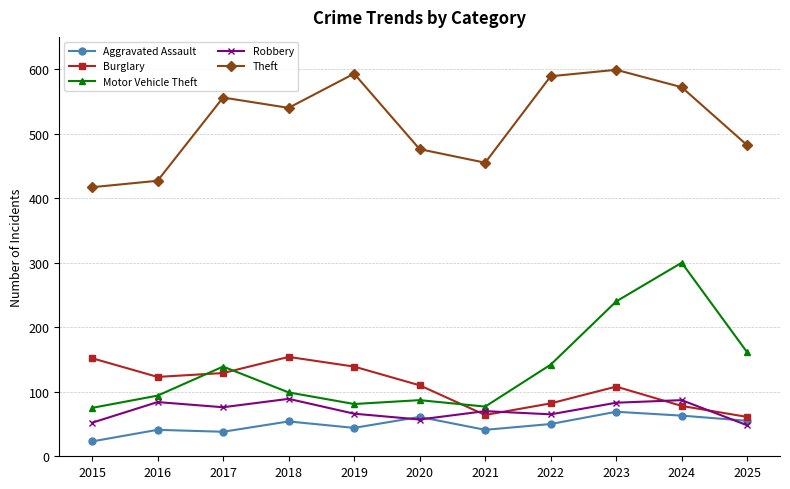

What is the smallest value displayed?

23